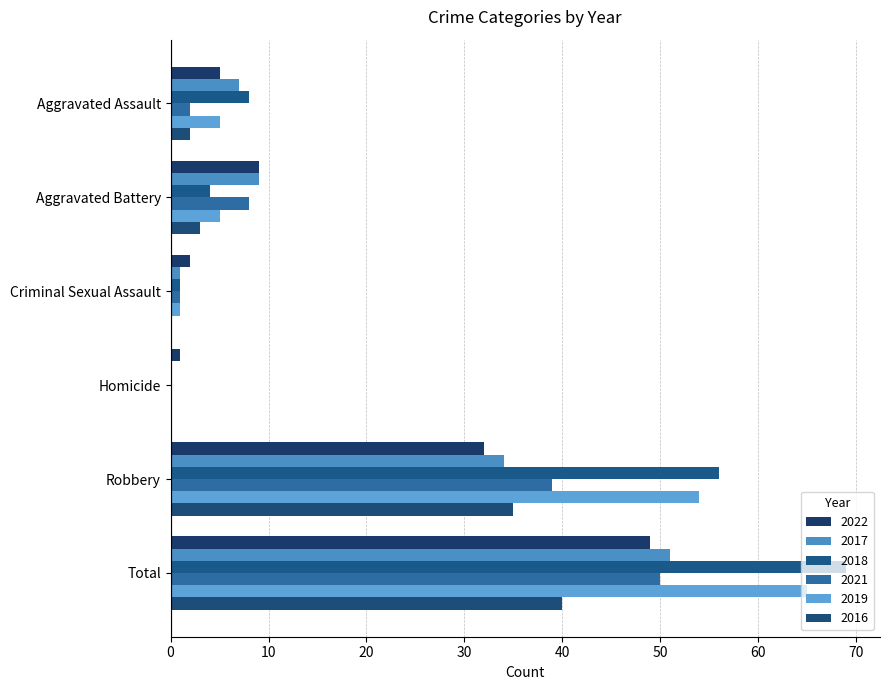

Count the number of categories in the chart.

6